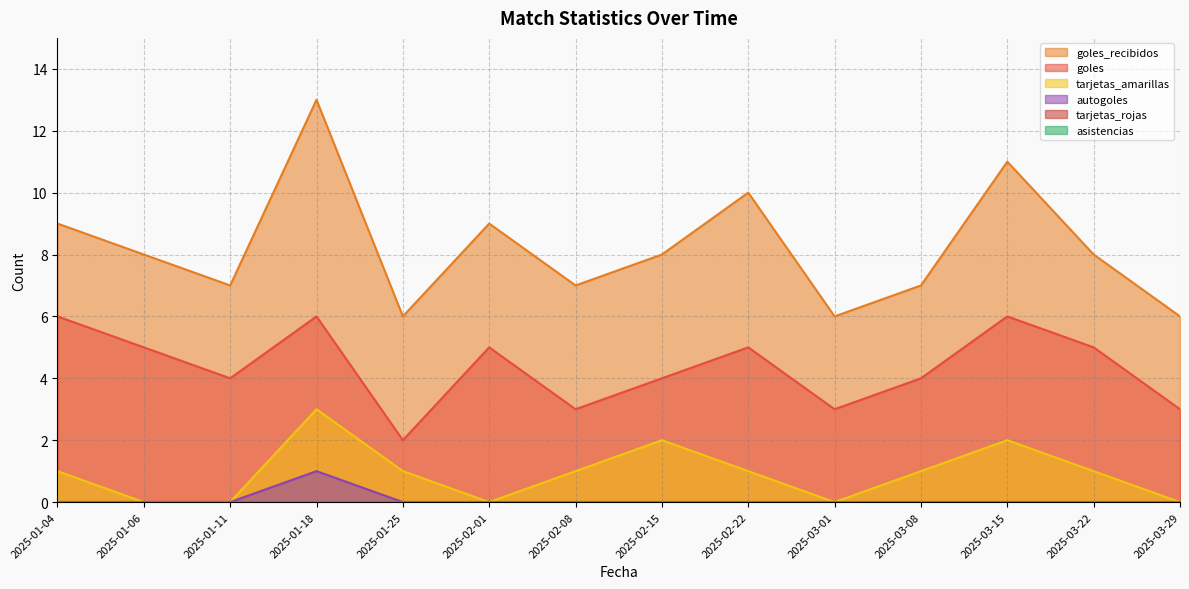

What is the difference between the tarjetas_amarillas values at 2025-02-15 and 2025-01-11?

2